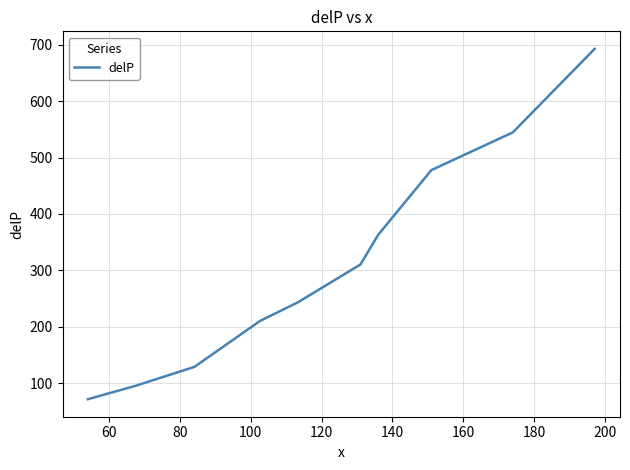

What is the smallest value displayed?

71.7